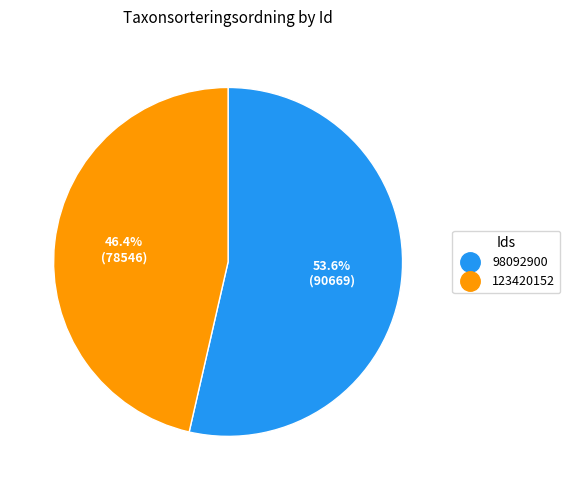

True or false: 98092900 accounts for 54% of the total.

True